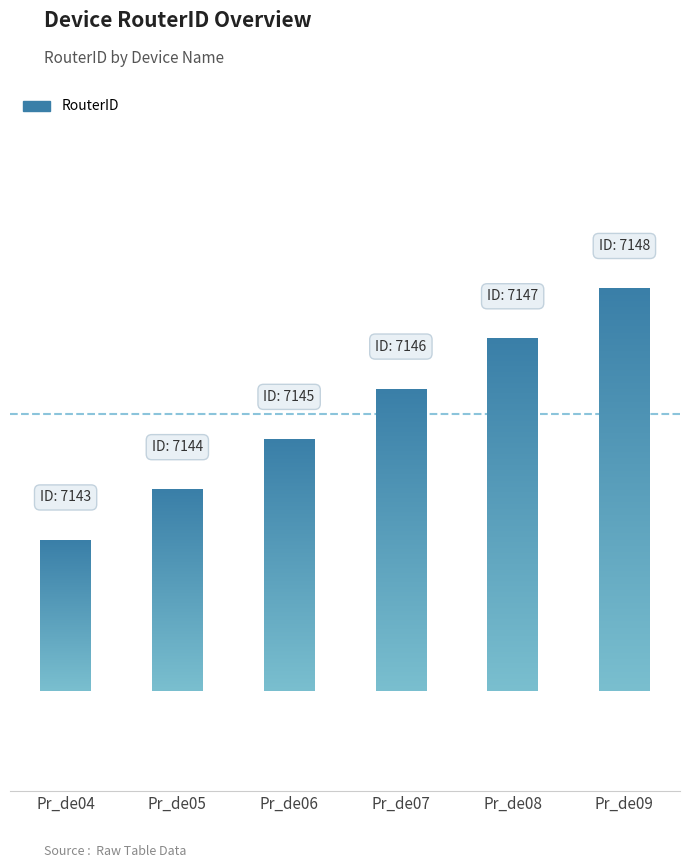

Which category has the highest value across all series?

Pr_de09